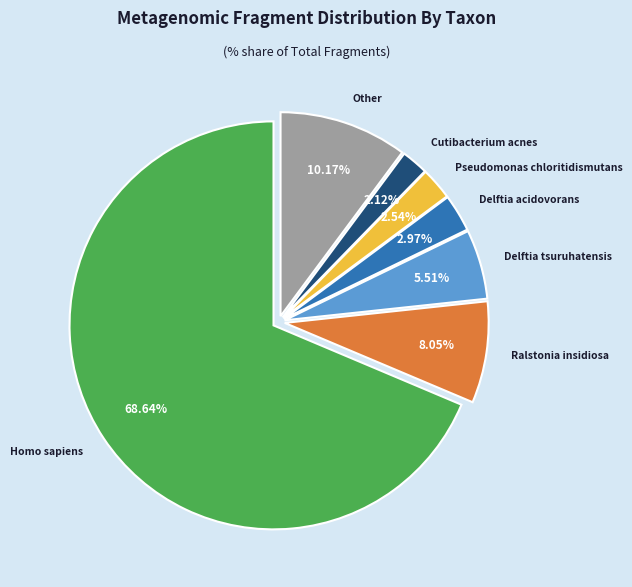

Is Homo sapiens the majority of the pie?

Yes